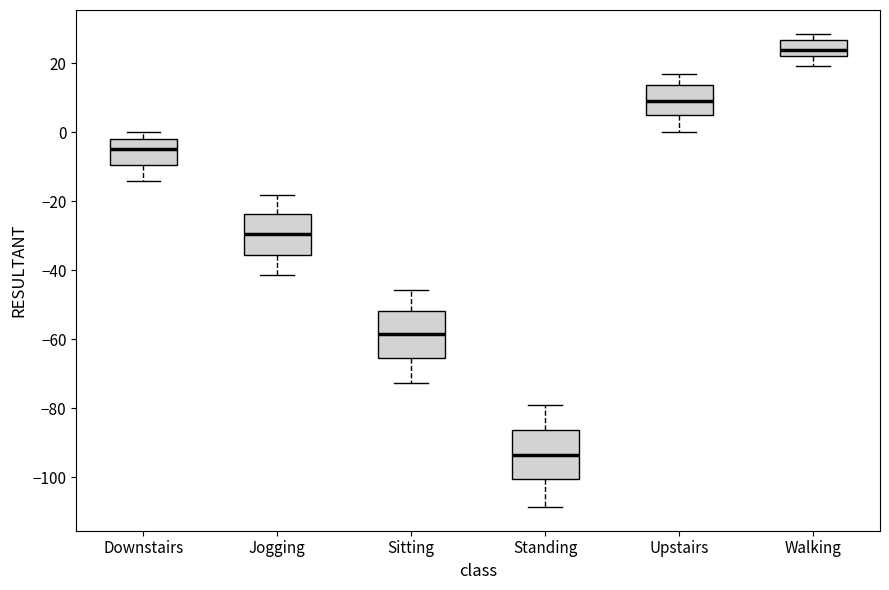

Reading left to right, read every box against the y-axis: the position of its median line, the range the box covers, and the ends of its whiskers. The values are not printed on the chart, so give them approximately, as read against the axis.

Downstairs: median -4, box -10 to -2, whiskers -14 to 0
Jogging: median -30, box -36 to -24, whiskers -42 to -18
Sitting: median -58, box -66 to -52, whiskers -72 to -46
Standing: median -94, box -100 to -86, whiskers -108 to -78
Upstairs: median 10, box 4 to 14, whiskers 0 to 16
Walking: median 24, box 22 to 26, whiskers 20 to 28